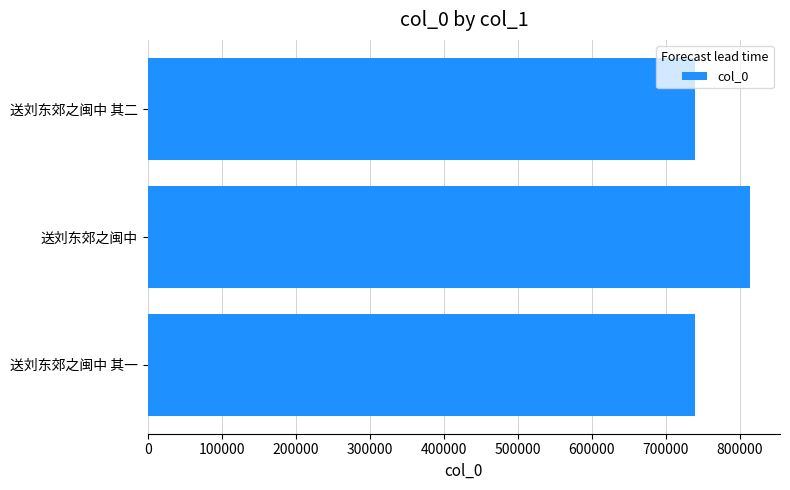

The value at 送刘东郊之闽中 is 206832. True or false?

False